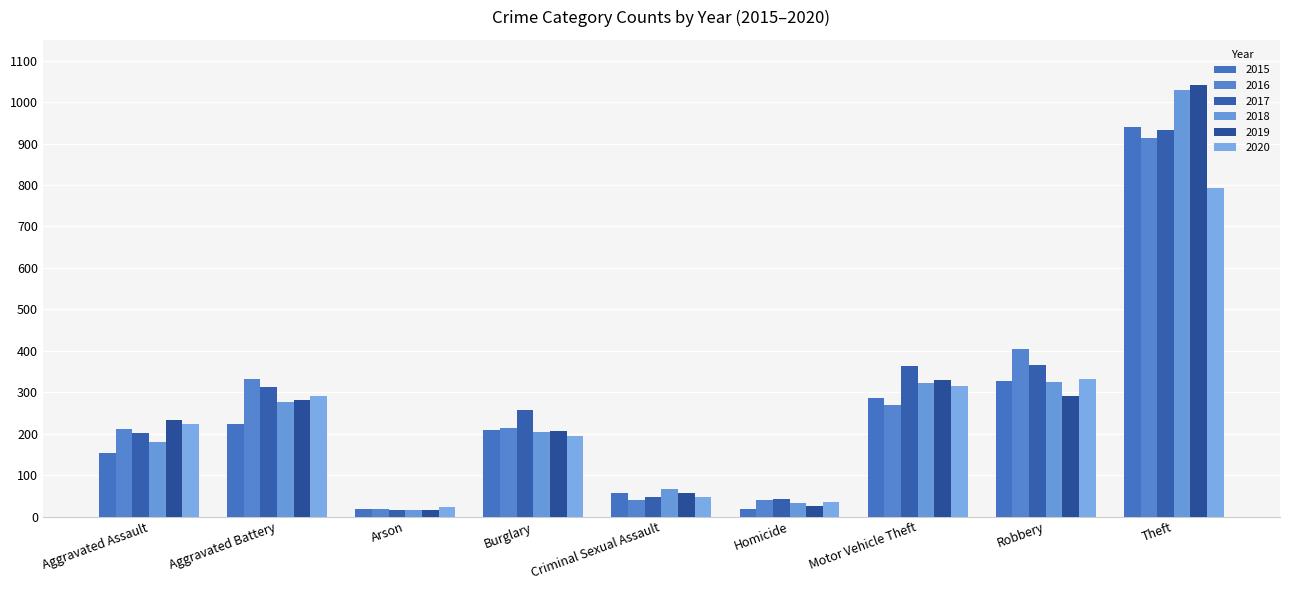

At which label does 2020 reach its peak?

Theft